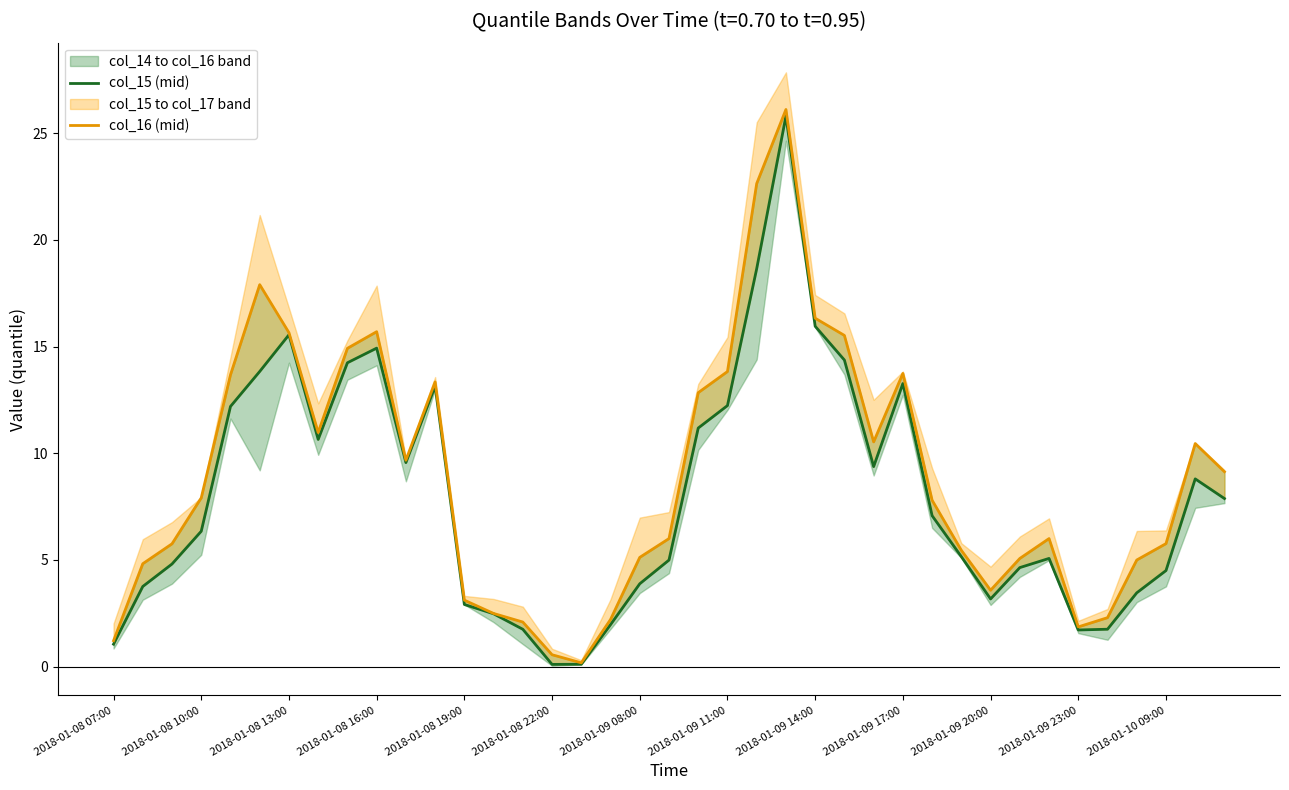

What is the smallest value displayed?

0.1